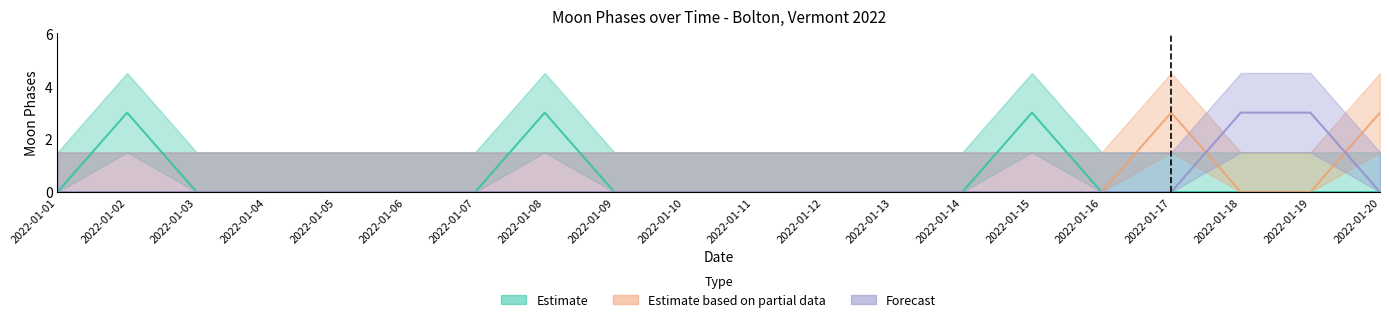

What value does the Estimate series have at 2022-01-02?

3